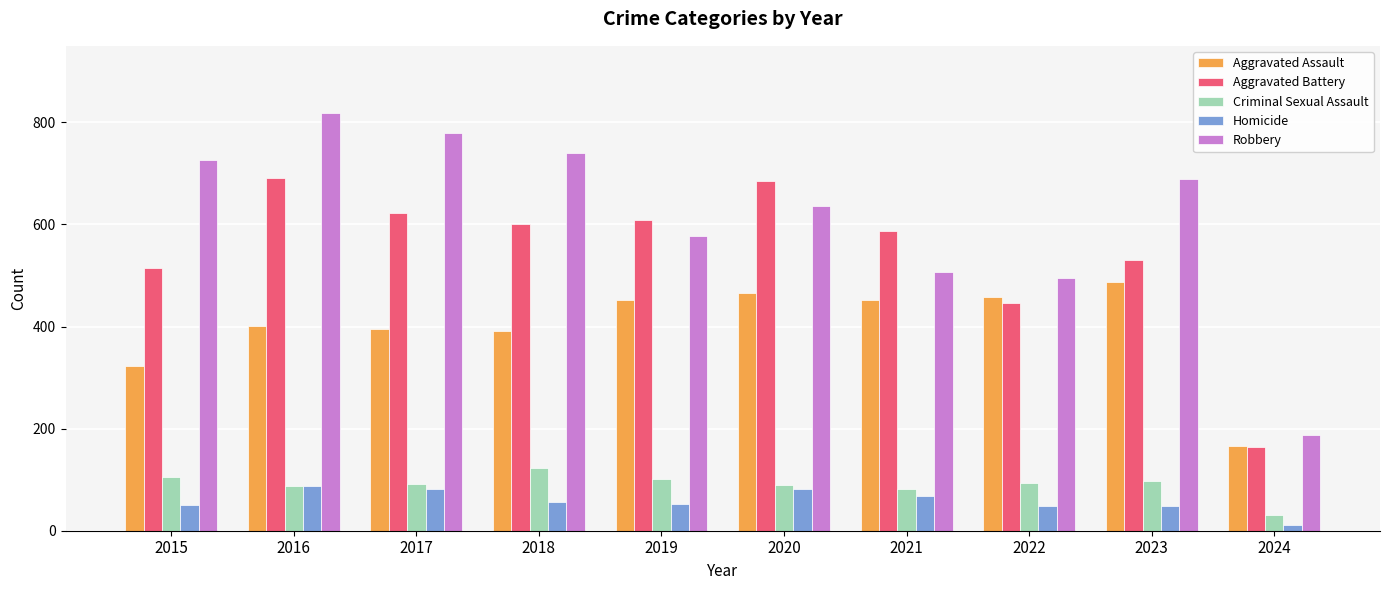

What is the difference between the maximum and minimum values in the Robbery series?

632